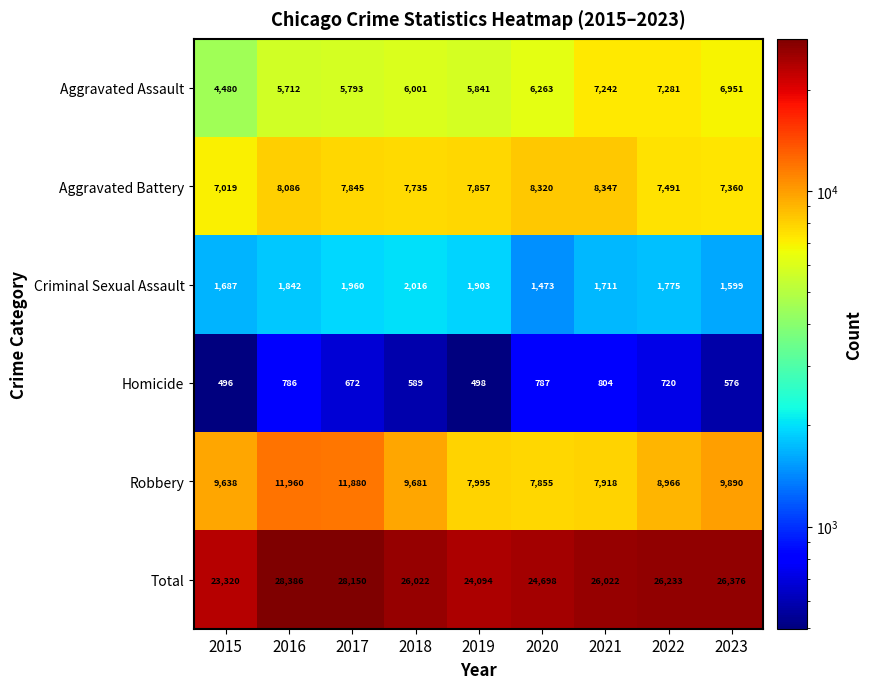

Between 2021 and 2023, which series saw the biggest shift?

Robbery